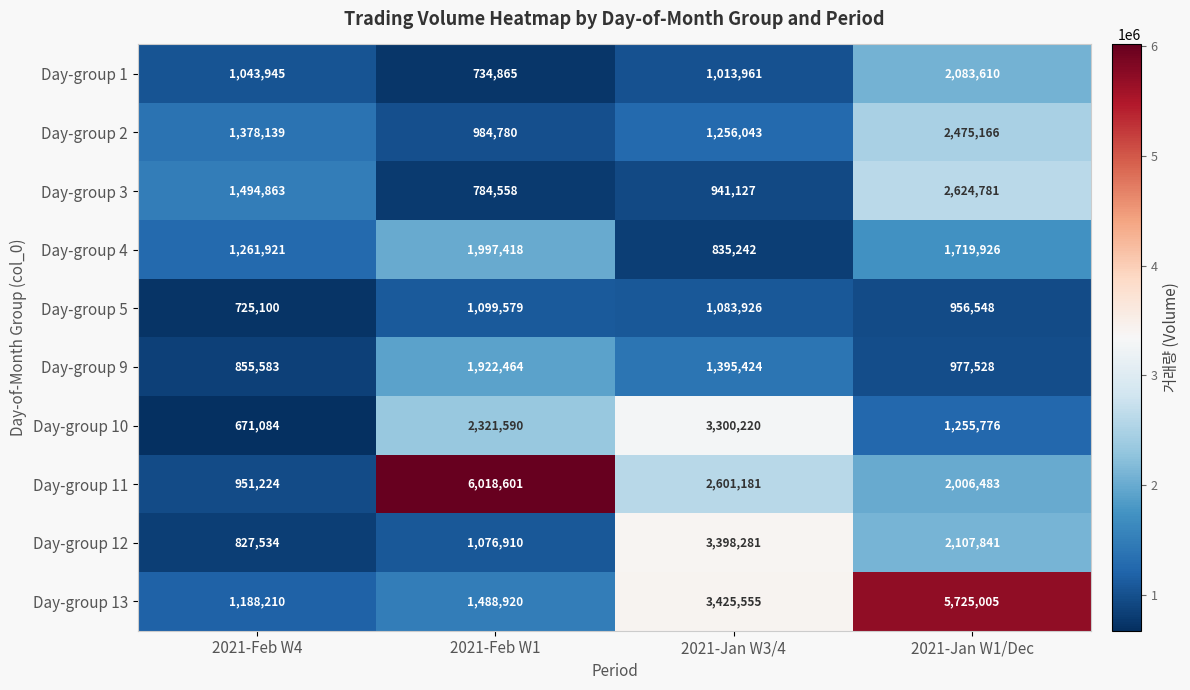

What is the smallest value displayed?

671084